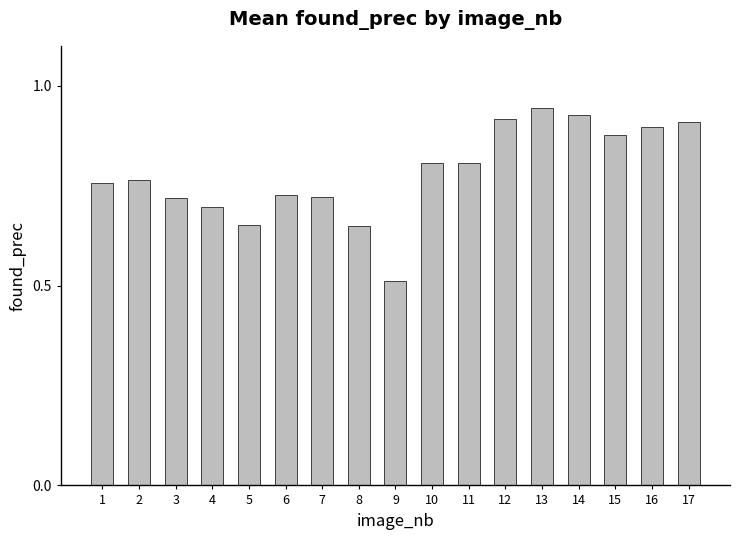

The chart shows a value of 0.9 at 12. True or false?

True